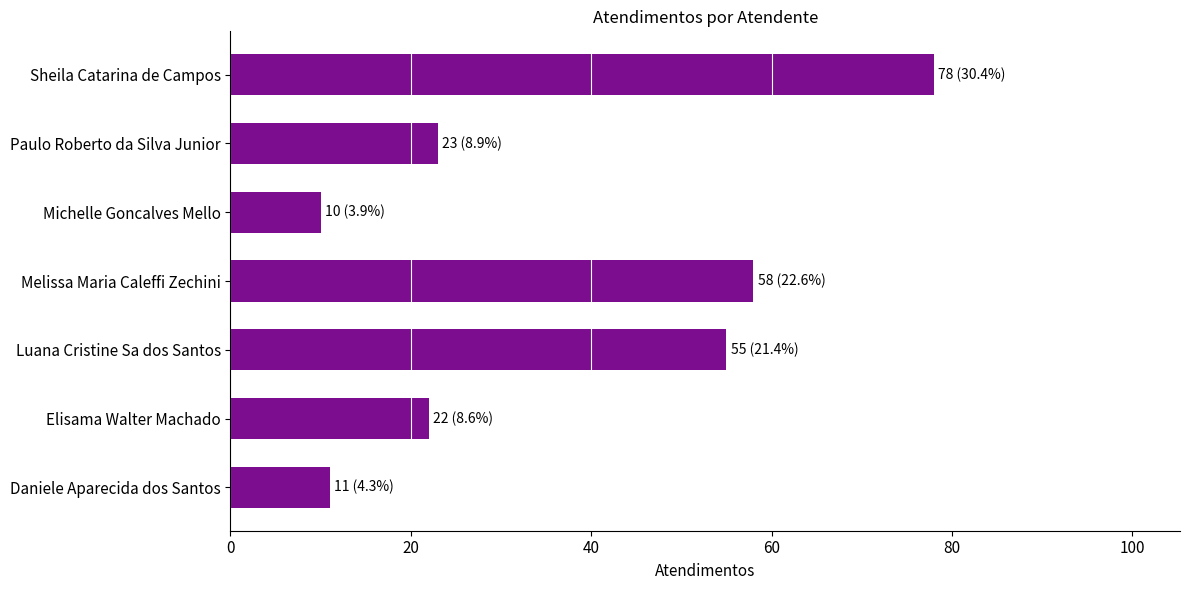

What is the difference between the maximum and minimum values?

68